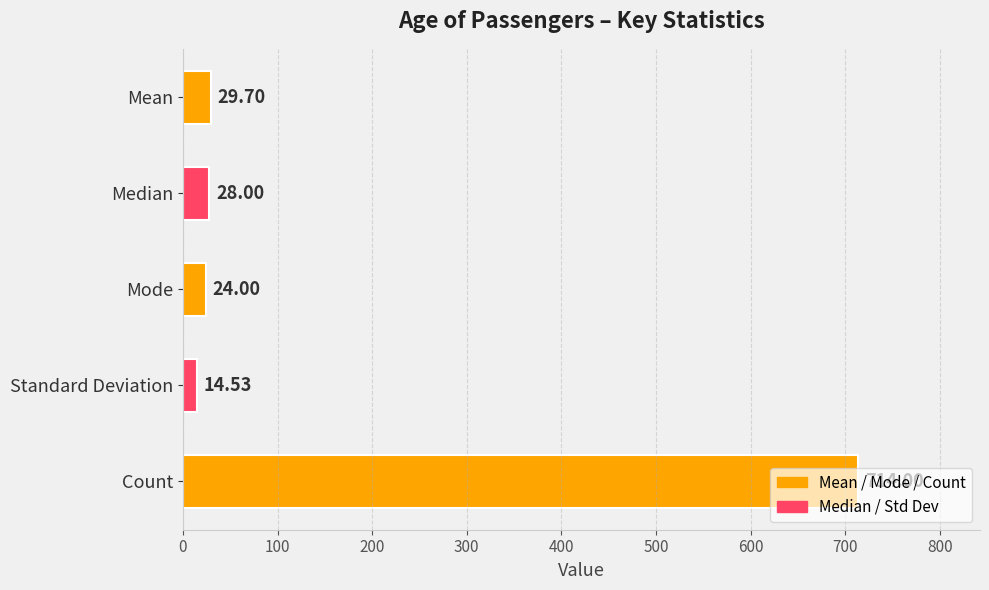

What is the difference between the values at Mode and Mean?

5.7